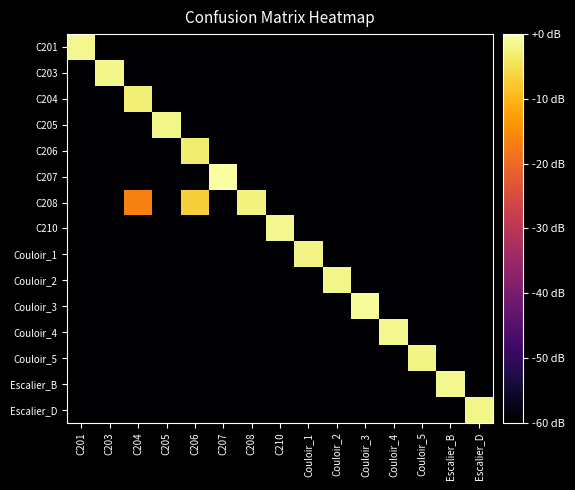

Which label corresponds to the smallest value in the chart?

C203